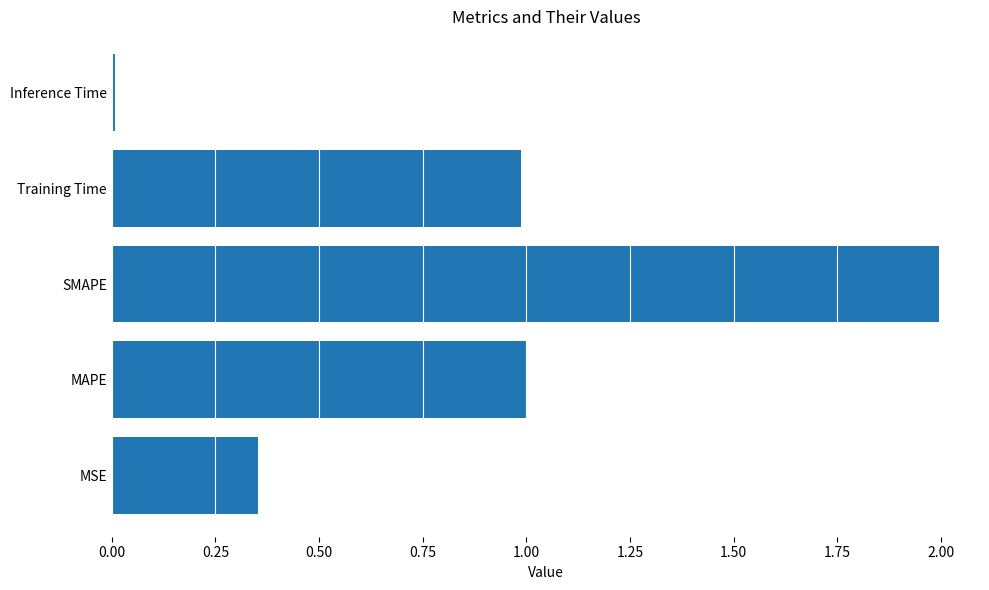

What is the sum of the values at MAPE and SMAPE?

3.0